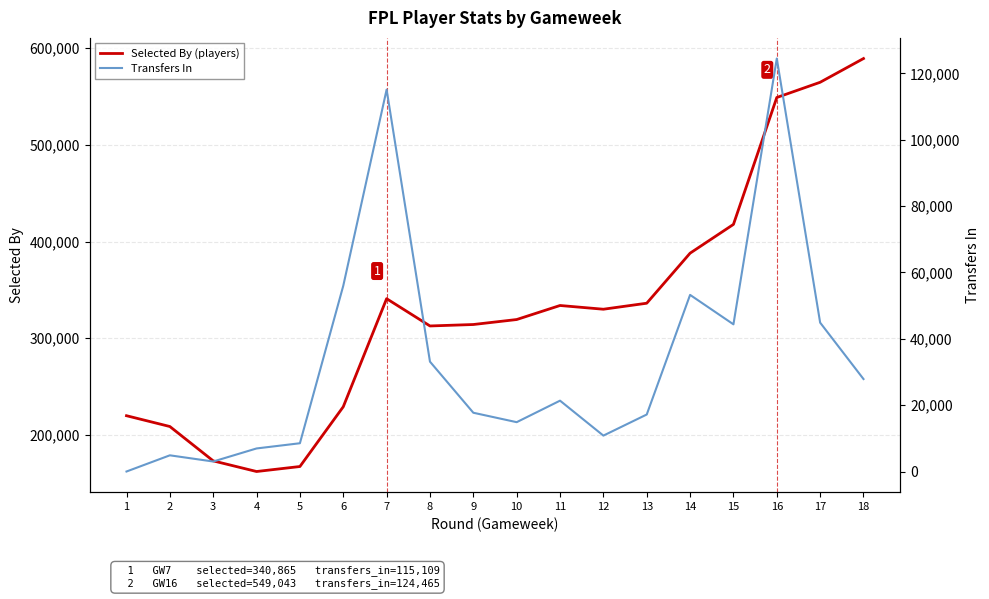

Reading right to left, extract all data points from this chart.

Selected By (players): 18=589360	17=564796	16=549043	15=417737	14=387958	13=336183	12=329966	11=333825	10=319298	9=314146	8=312650	7=340865	6=229045	5=167213	4=162043	3=173055	2=208598	1=219781
Transfers In: 18=27869	17=44871	16=124465	15=44357	14=53234	13=17178	12=10821	11=21355	10=14870	9=17713	8=33109	7=115109	6=55978	5=8520	4=6950	3=3013	2=4880	1=0